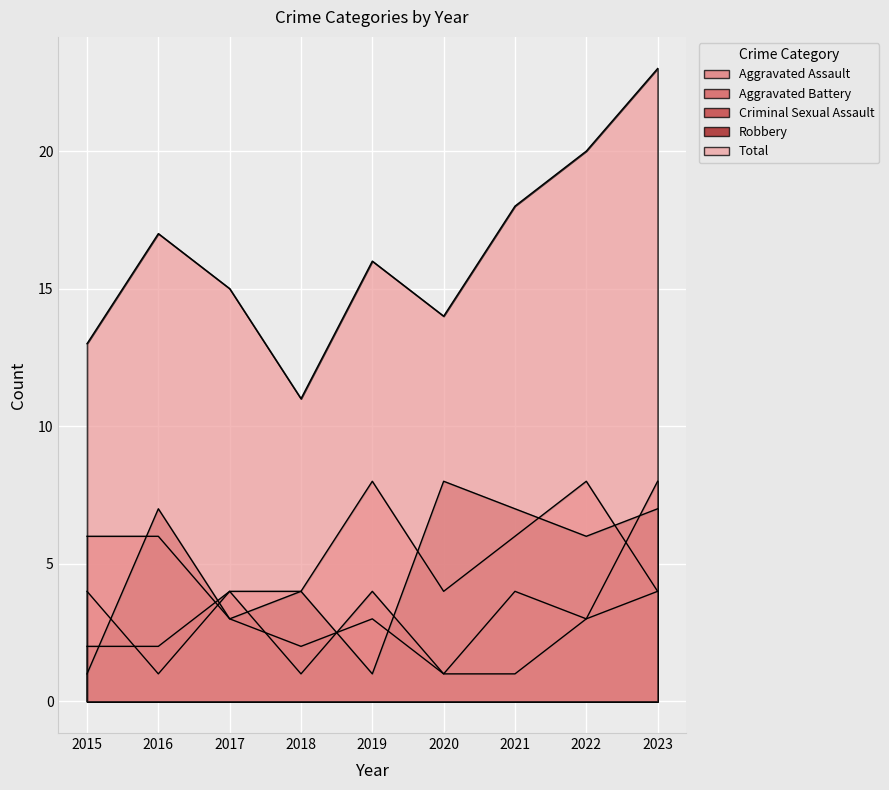

How many interior local valleys does the Aggravated Battery series have?

3